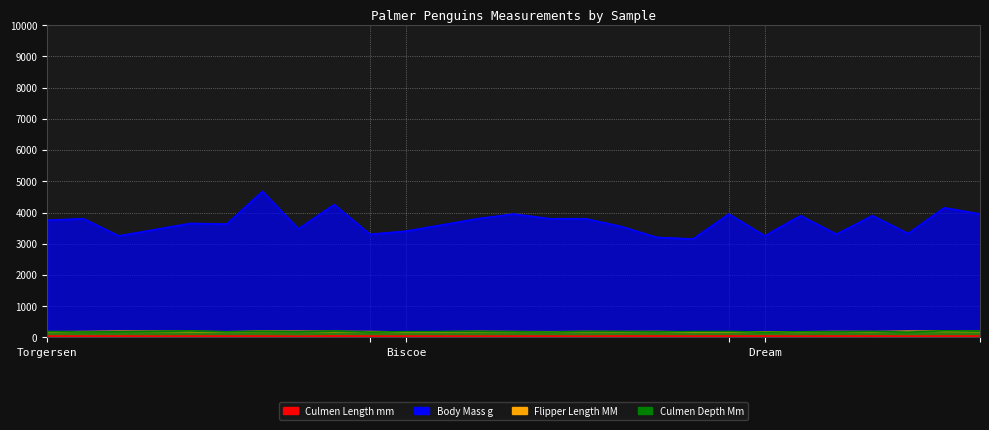

What position from the right is Torgersen-9?

19